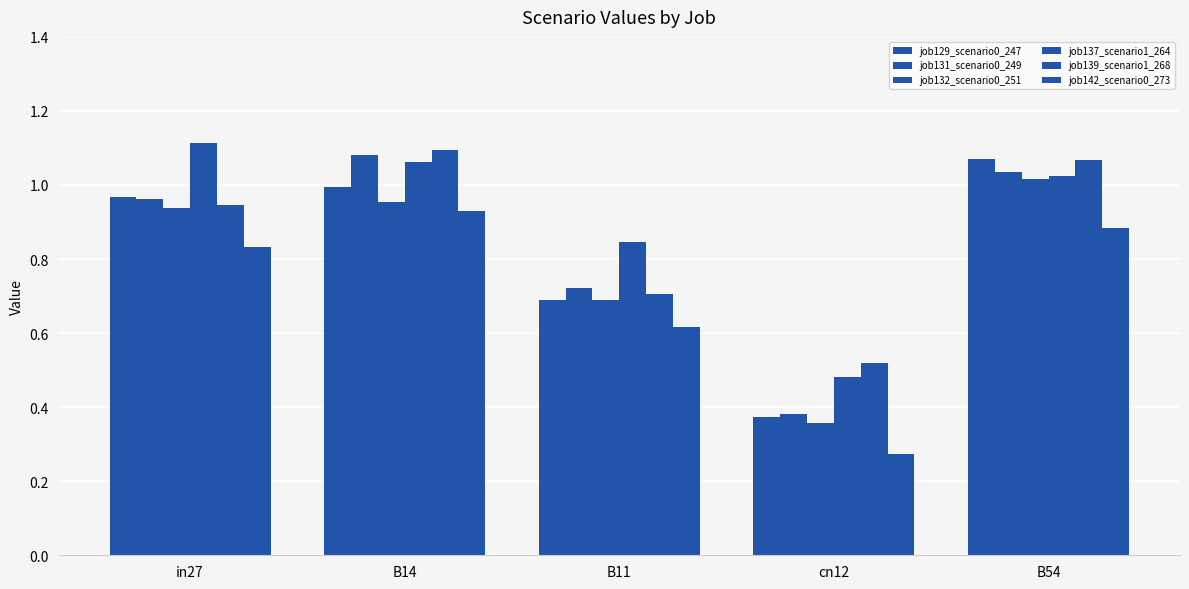

Reading left to right, list all the values displayed in this chart.

job129_scenario0_247: in27=1.0	B14=1.0	B11=0.7	cn12=0.4	B54=1.1
job131_scenario0_249: in27=1.0	B14=1.1	B11=0.7	cn12=0.4	B54=1.0
job132_scenario0_251: in27=0.9	B14=1.0	B11=0.7	cn12=0.4	B54=1.0
job137_scenario1_264: in27=1.1	B14=1.1	B11=0.8	cn12=0.5	B54=1.0
job139_scenario1_268: in27=0.9	B14=1.1	B11=0.7	cn12=0.5	B54=1.1
job142_scenario0_273: in27=0.8	B14=0.9	B11=0.6	cn12=0.3	B54=0.9